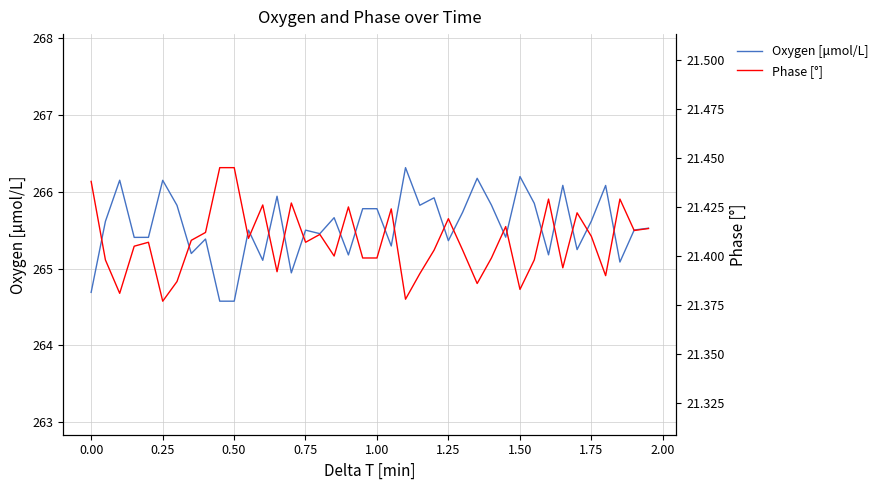

What is the highest value of the Oxygen [μmol/L] series?

266.3